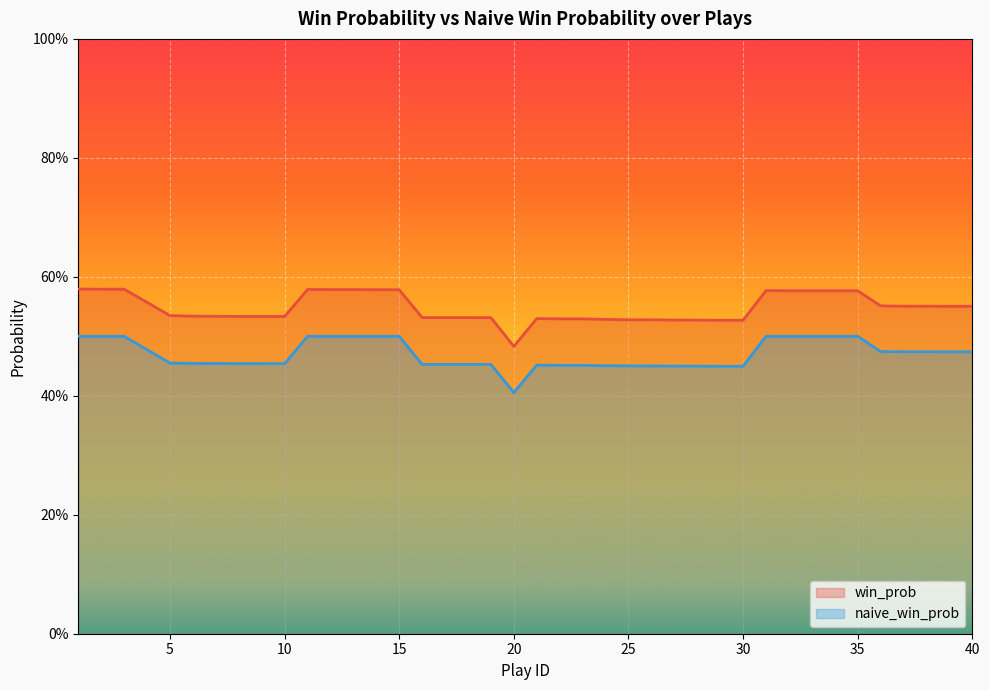

Rank the series by their maximum value, from highest to lowest.

win_prob, naive_win_prob